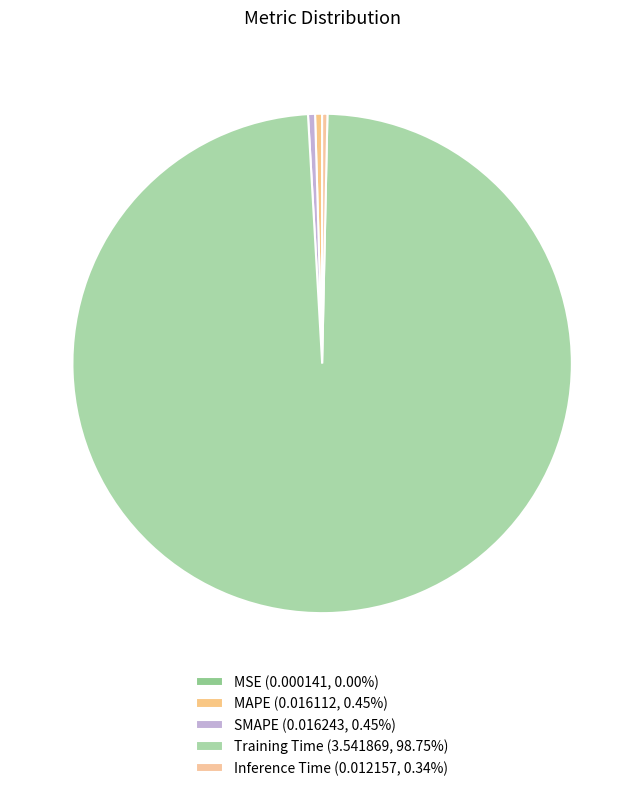

Is it true that Training Time is 99% of the pie?

True